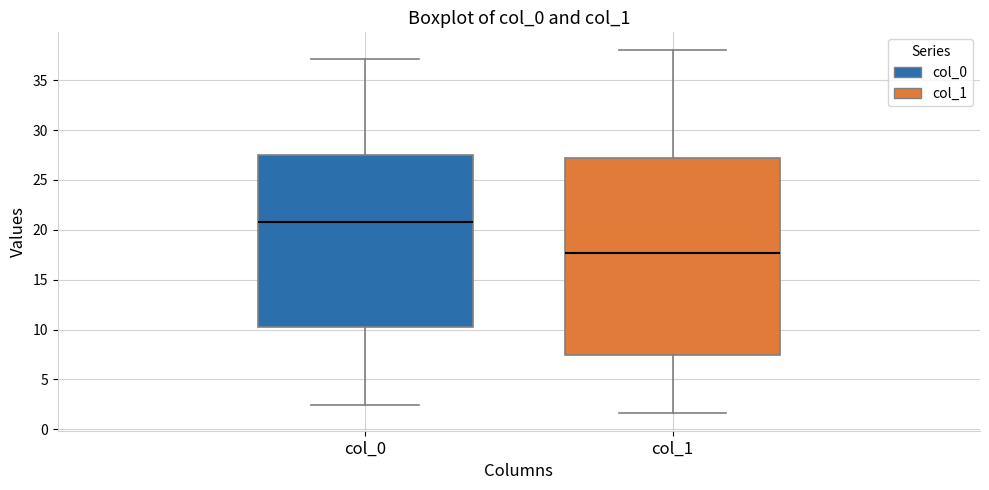

Which box's median line is the lowest?

col_1